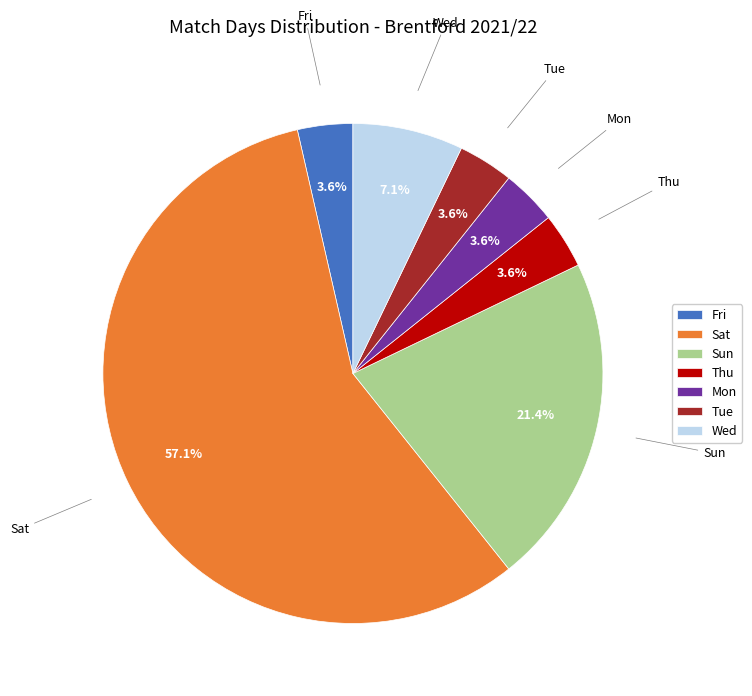

To the nearest percent, what percentage of the pie is Mon?

4%